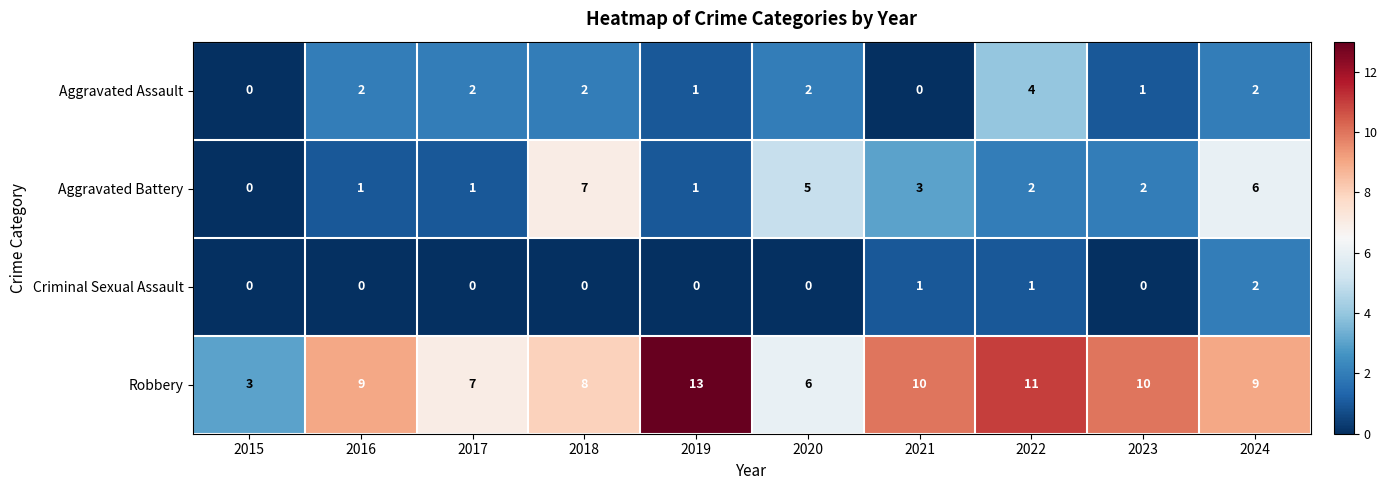

Rank the series at 2018 from highest to lowest value.

Robbery, Aggravated Battery, Aggravated Assault, Criminal Sexual Assault